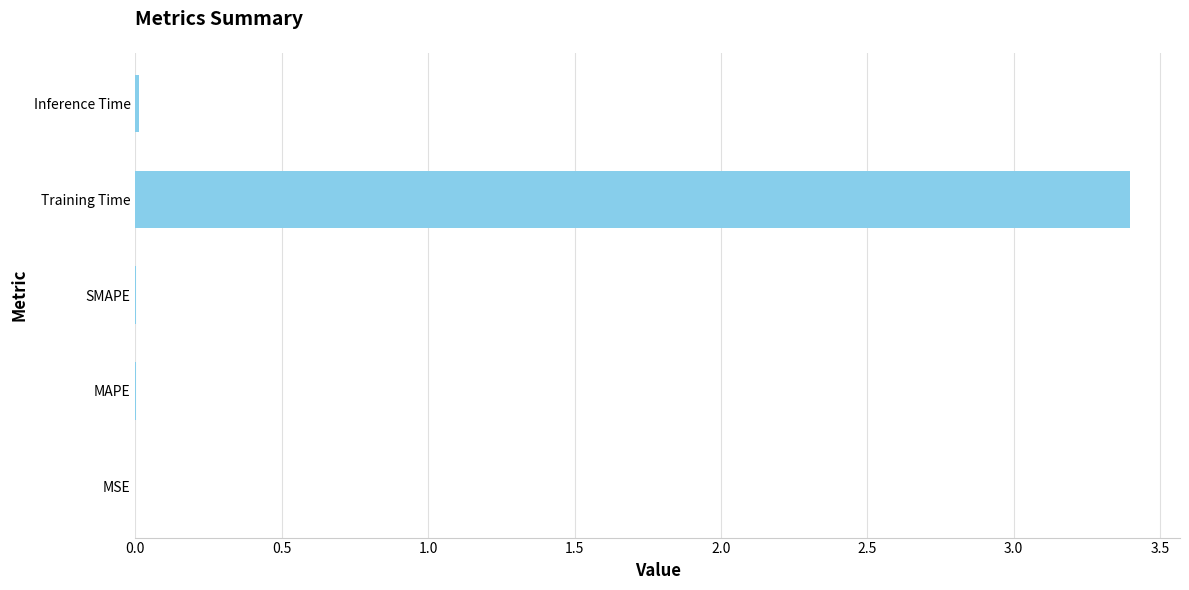

What is the sum of all values?

3.4